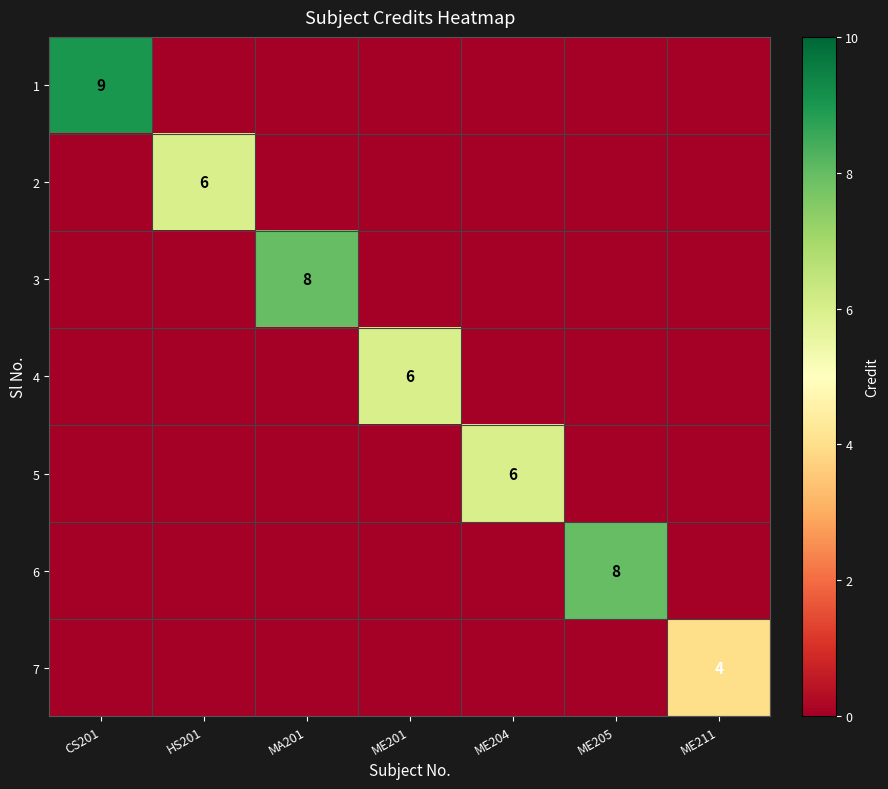

The value of 5 at ME204 is 2. True or false?

False